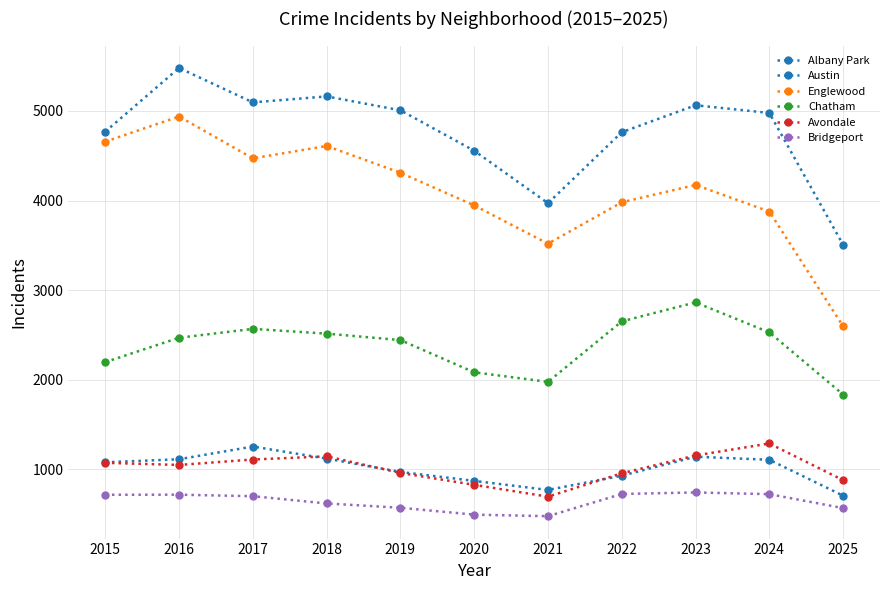

What is the spread (max minus min) of values at 2023?

4325